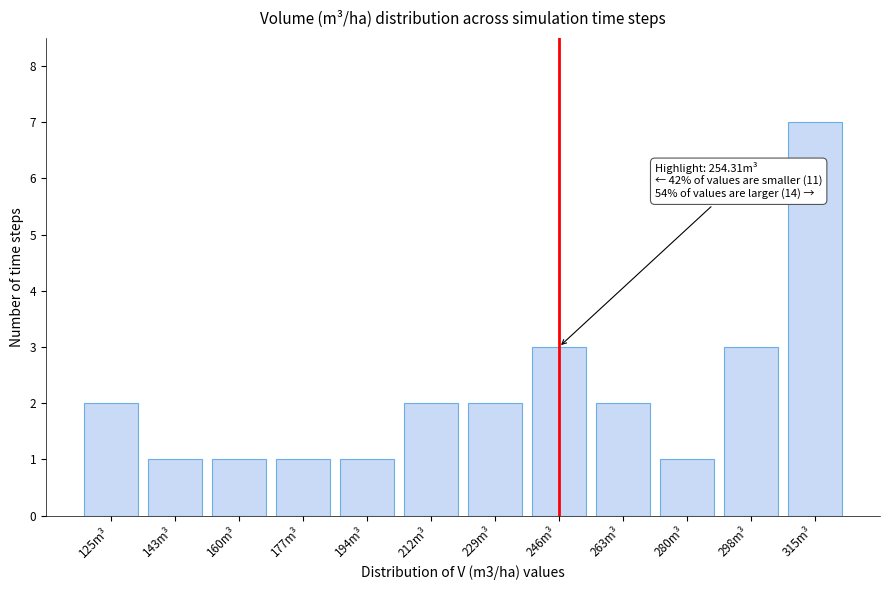

Reading left to right, list all the values displayed in this chart.

2	1	1	1	1	2	2	3	2	1	3	7